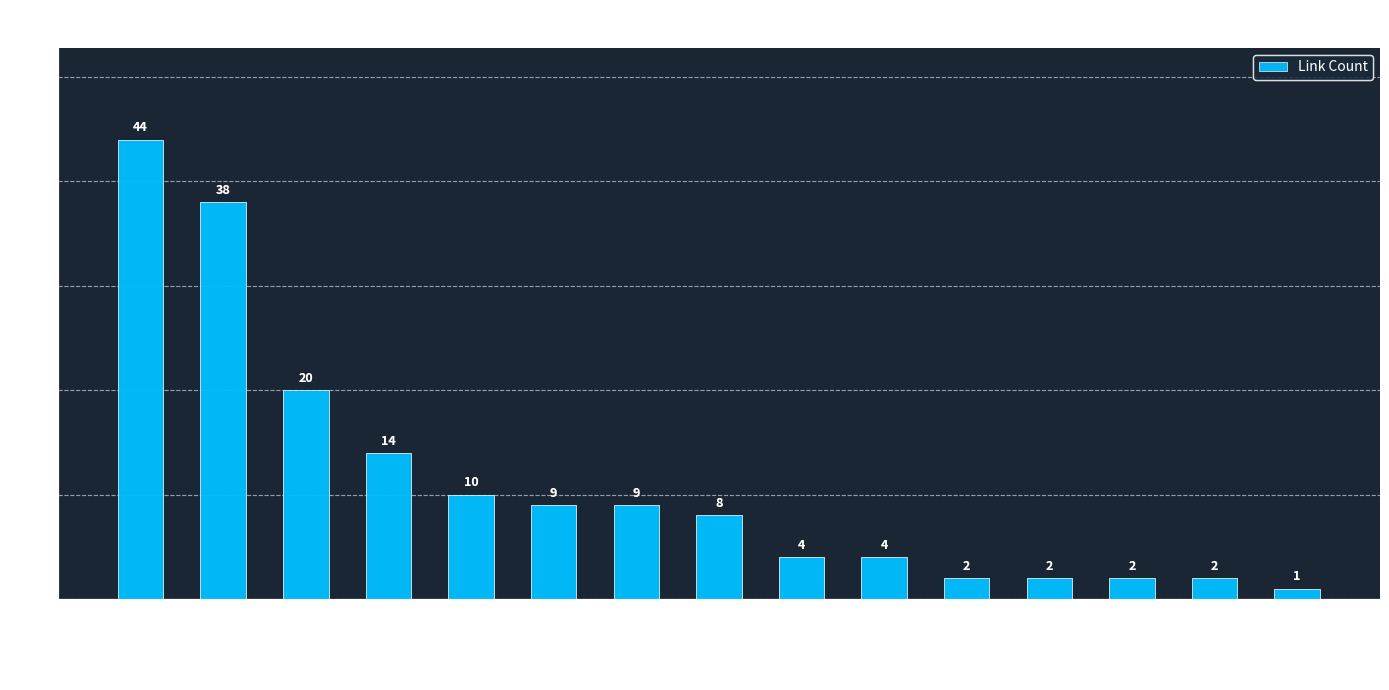

How many data points are less than 8?

7